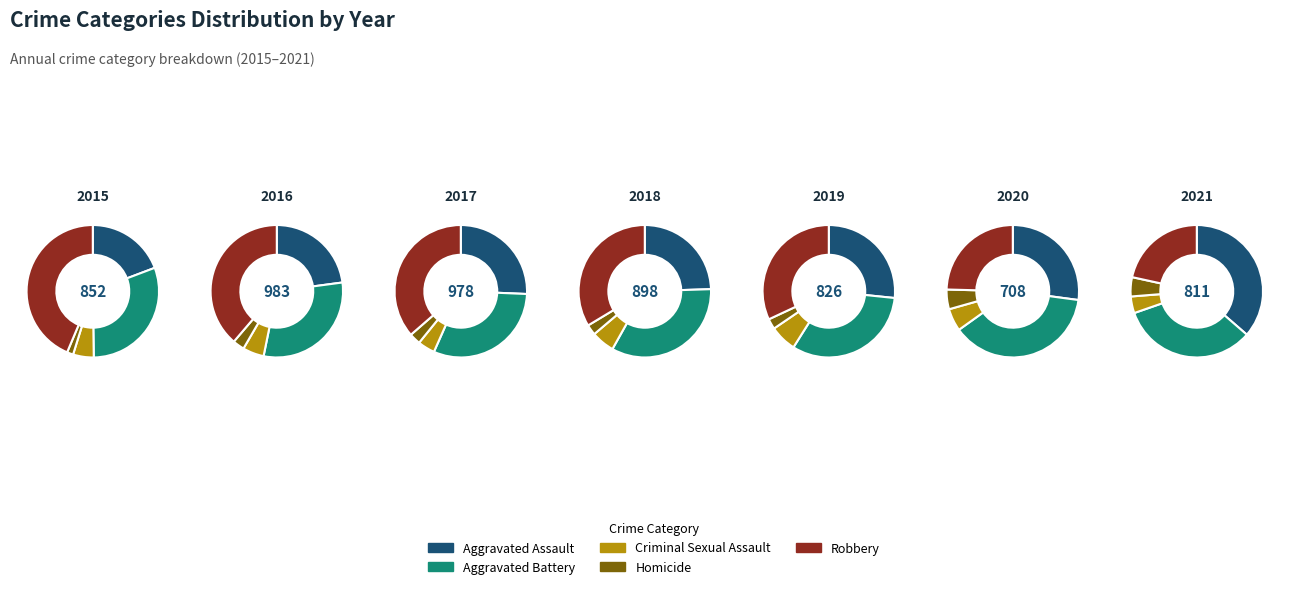

Is 2020 the majority of the pie?

No